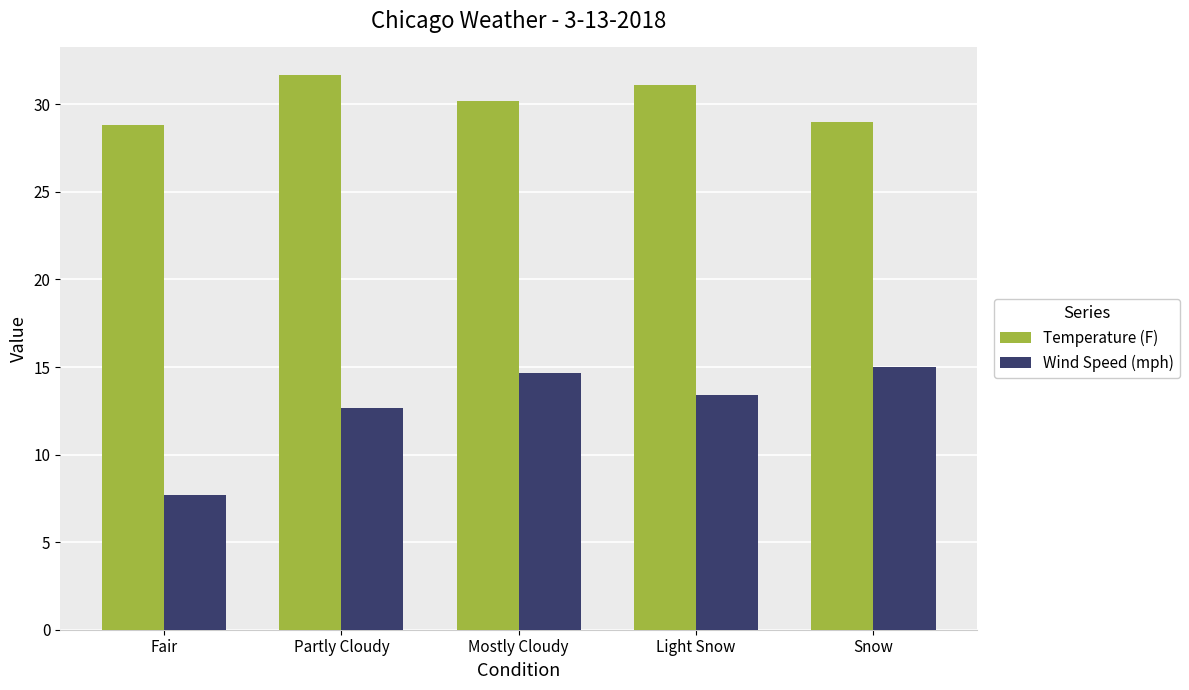

What is the total value across all series at Snow?

44.0